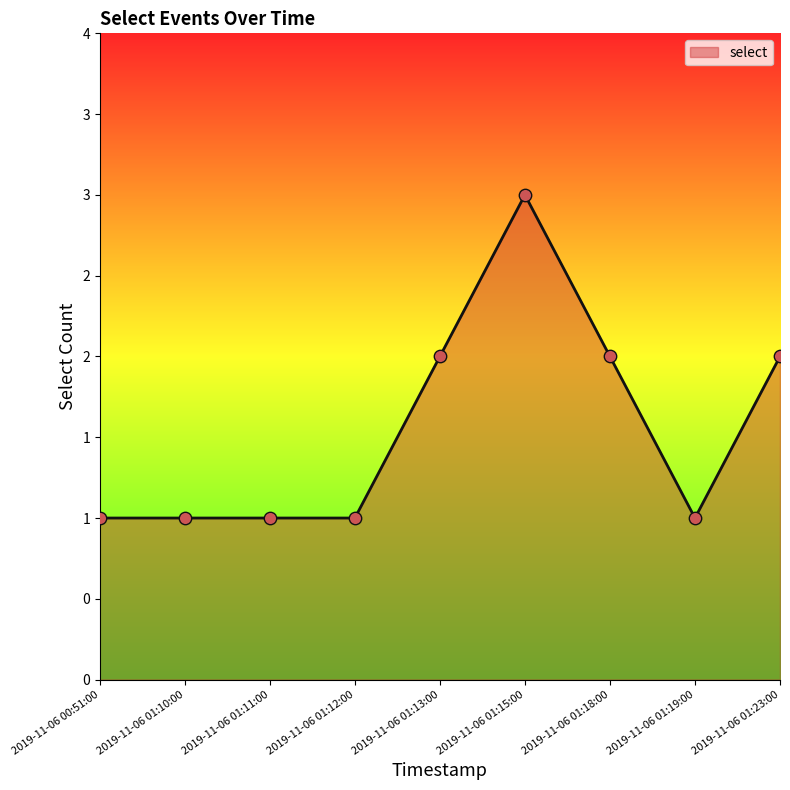

Approximately how many times larger is the value at 2019-11-06 01:10:00 compared to 2019-11-06 01:23:00?

0.5